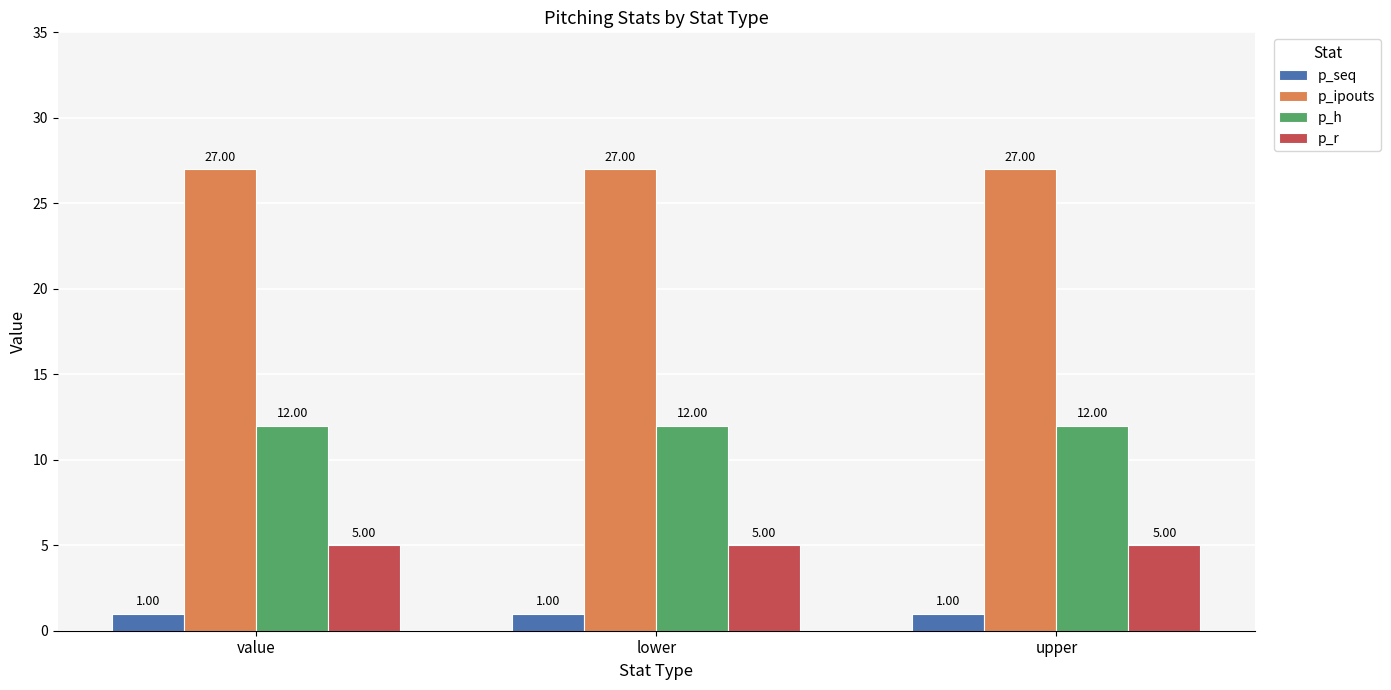

What is the difference between the highest and lowest values at lower?

26